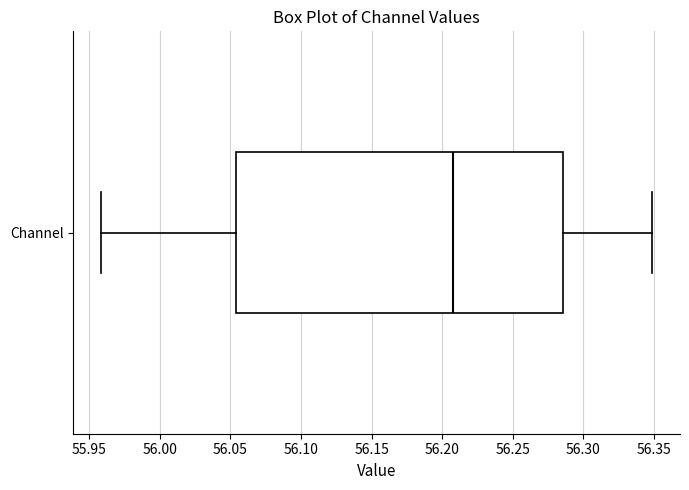

Read this box plot against the x-axis: the position of the median line, the range covered by the box, and the ends of both whiskers. The values are not printed on the chart, so give them approximately, as read against the axis.

median 56.210, box 56.055 to 56.285, whiskers 55.960 to 56.350